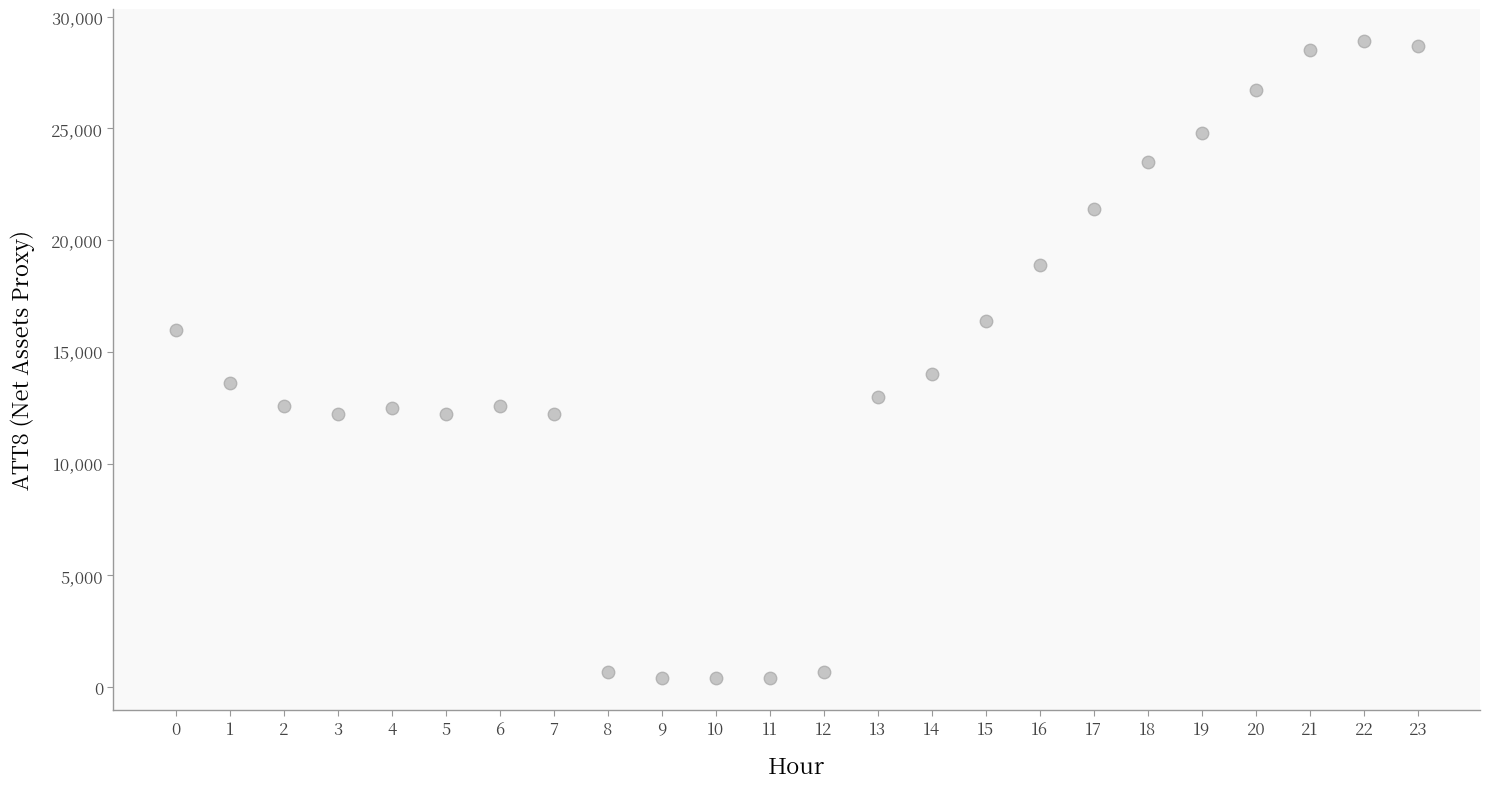

What Y value in the scatter plot is closest to 14650?

14000